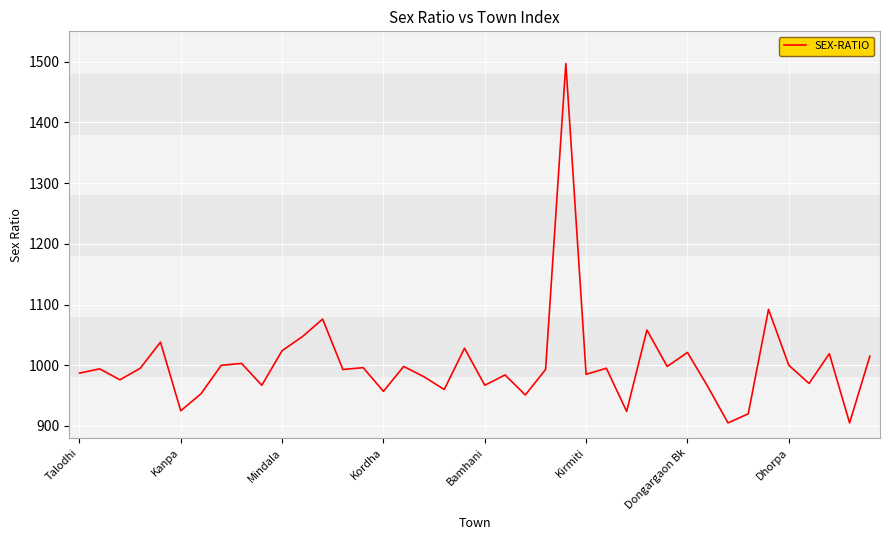

What is the smallest value displayed?

905